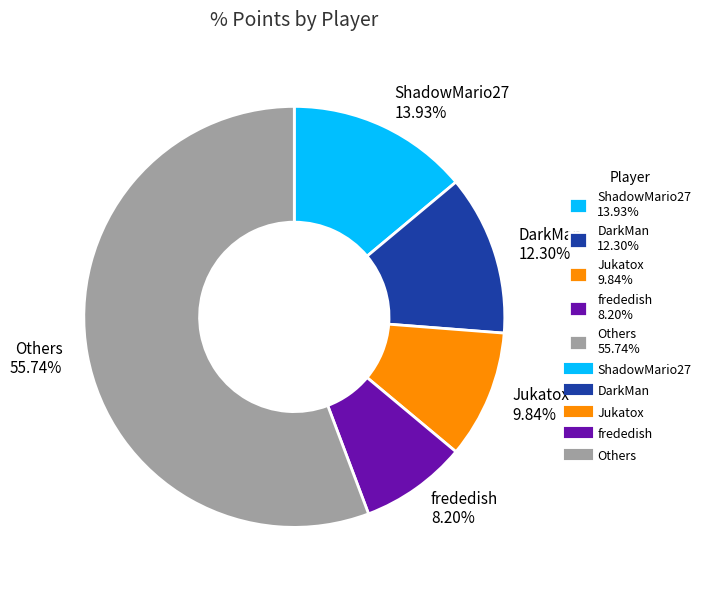

To the nearest percent, what is the average slice percentage?

20%